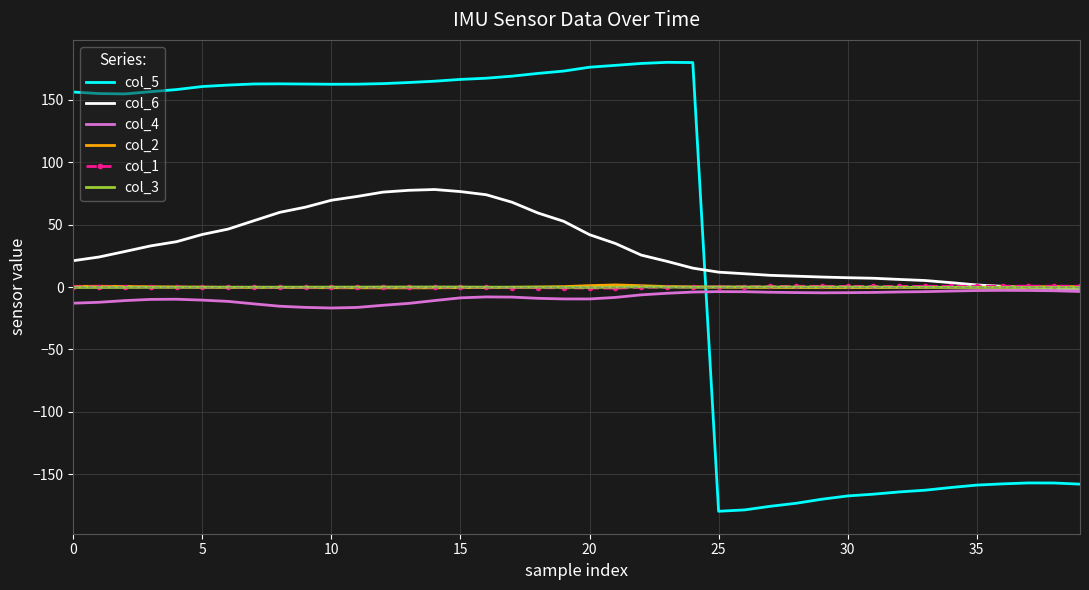

Which series has the widest spread of values?

col_5